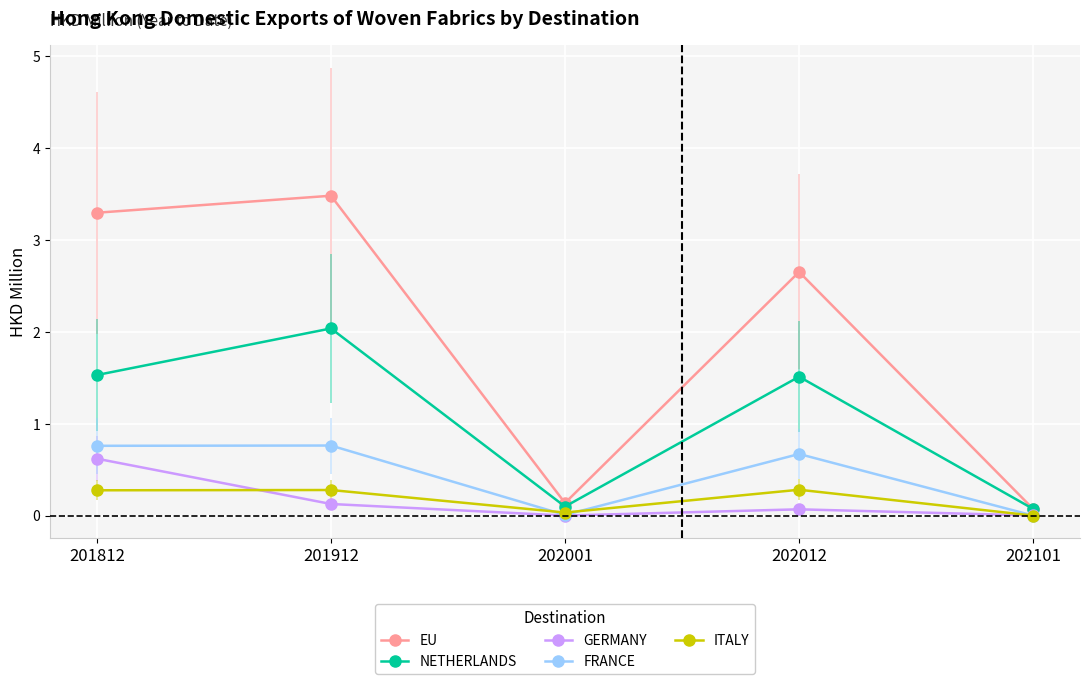

What is the total value across all series at 202101?

0.1